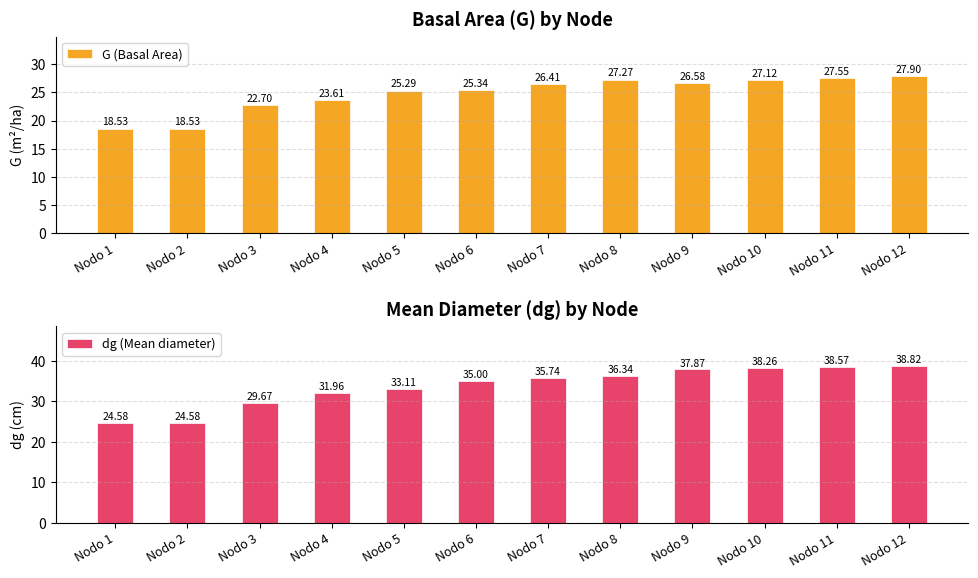

What is the minimum value shown in the chart?

18.5